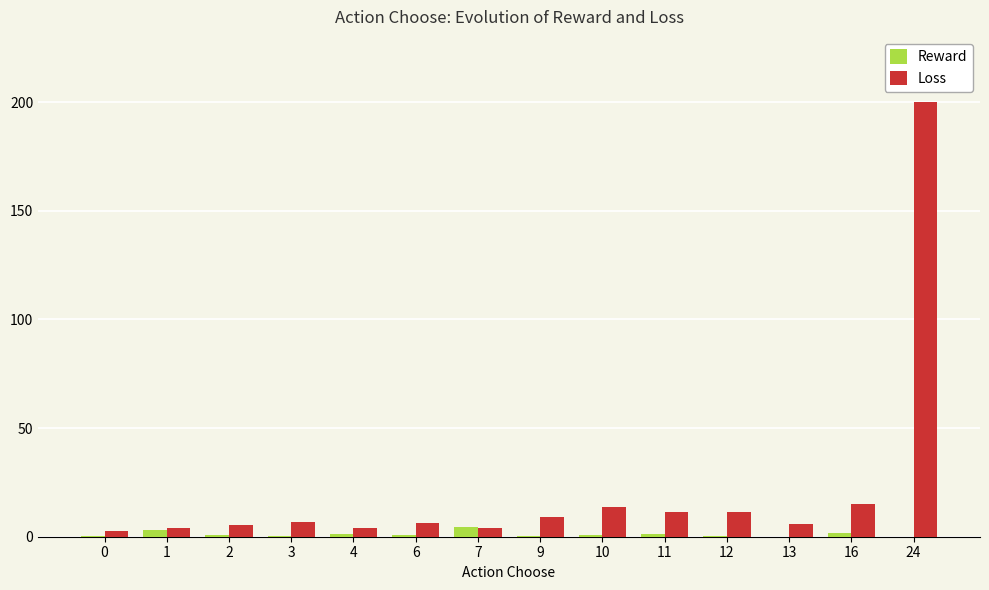

At which category is the sum across all series the highest?

24